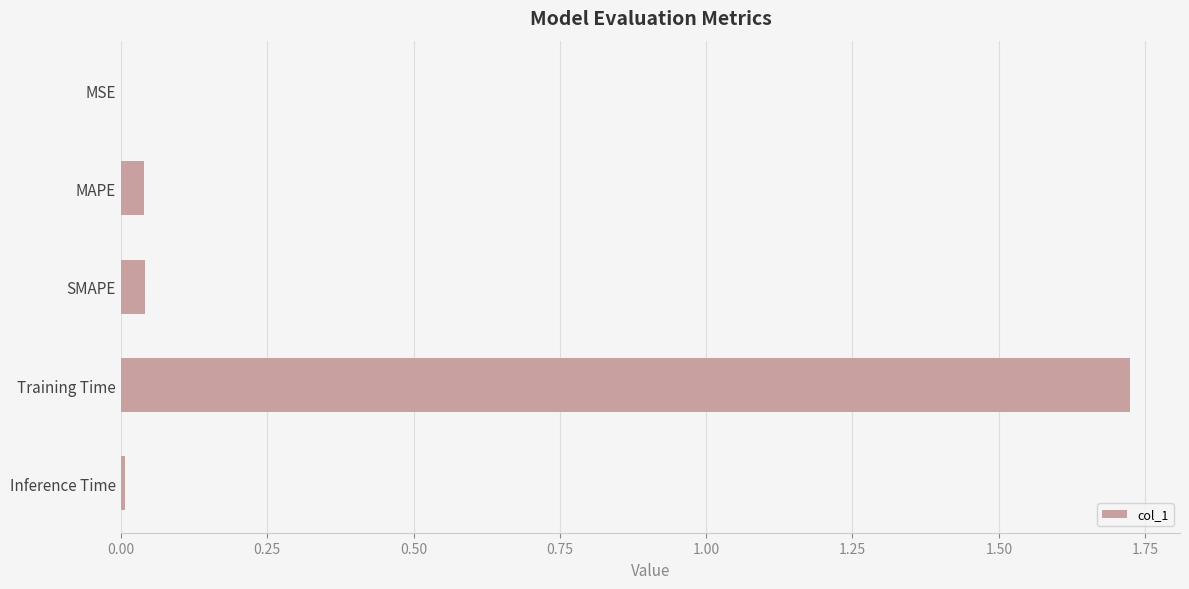

Which has a higher value, SMAPE or Training Time?

Training Time